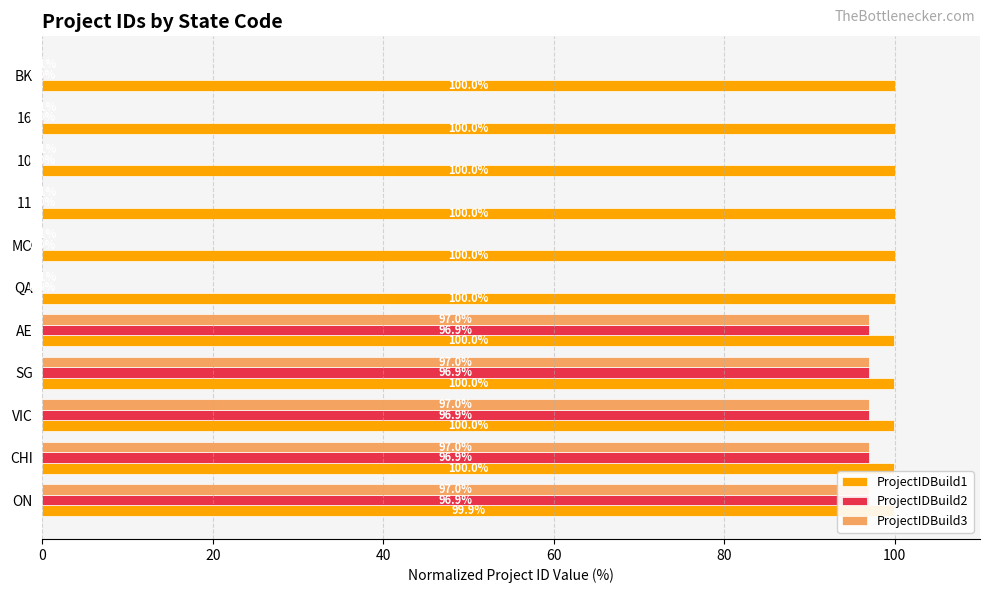

Reading left to right, list all the values displayed in this chart.

ProjectIDBuild1: 99.9	100.0	100.0	100.0	100.0	100.0	100.0	100.0	100.0	100.0	100.0
ProjectIDBuild2: 96.9	96.9	96.9	96.9	96.9	0.0	0.0	0.0	0.0	0.0	0.0
ProjectIDBuild3: 97.0	97.0	97.0	97.0	97.0	0.1	0.1	0.1	0.1	0.1	0.1